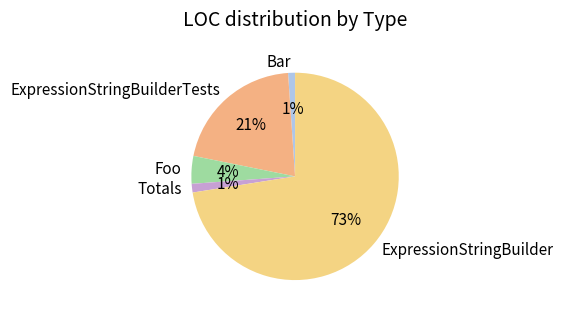

Combined, do ExpressionStringBuilder and Foo account for over 50%?

Yes